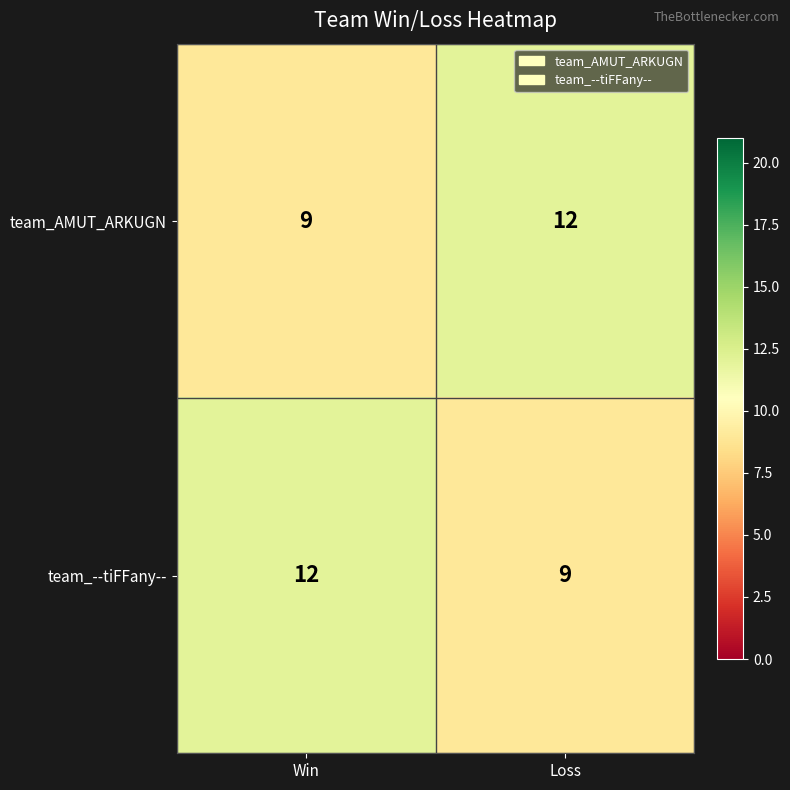

At which label is team_AMUT_ARKUGN closest to 10?

Win